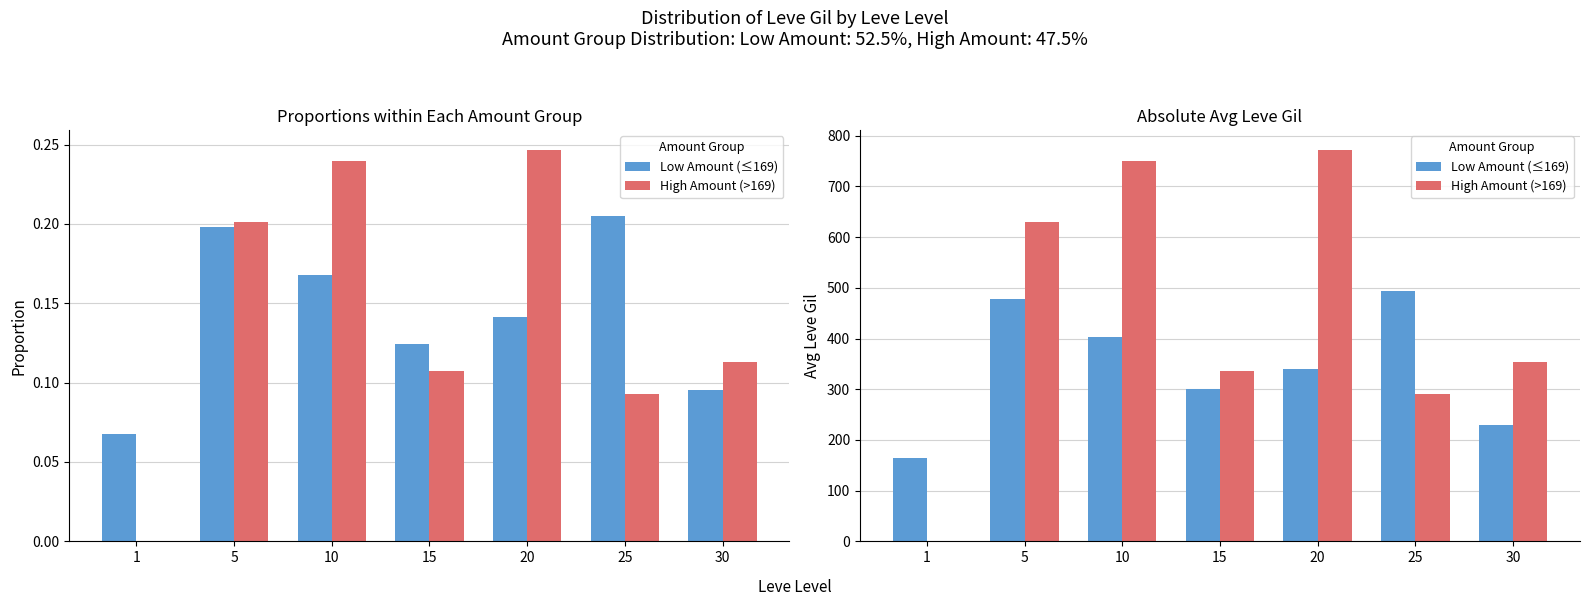

What are all the series names shown in the legend?

Low Amount (≤169), High Amount (>169)